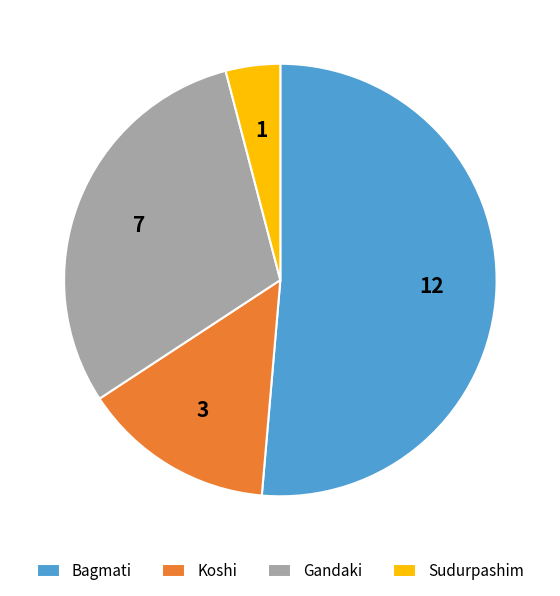

What is the ratio of the value at Bagmati to the value at Sudurpashim?

12.6